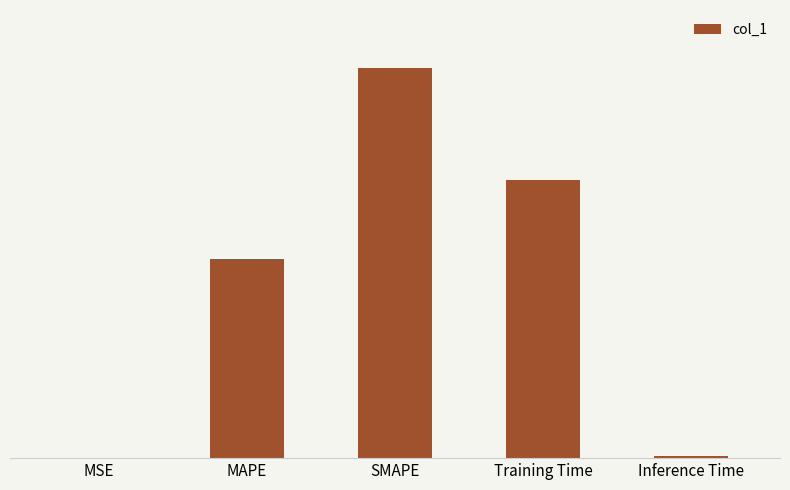

Which label corresponds to the largest value in the chart?

SMAPE